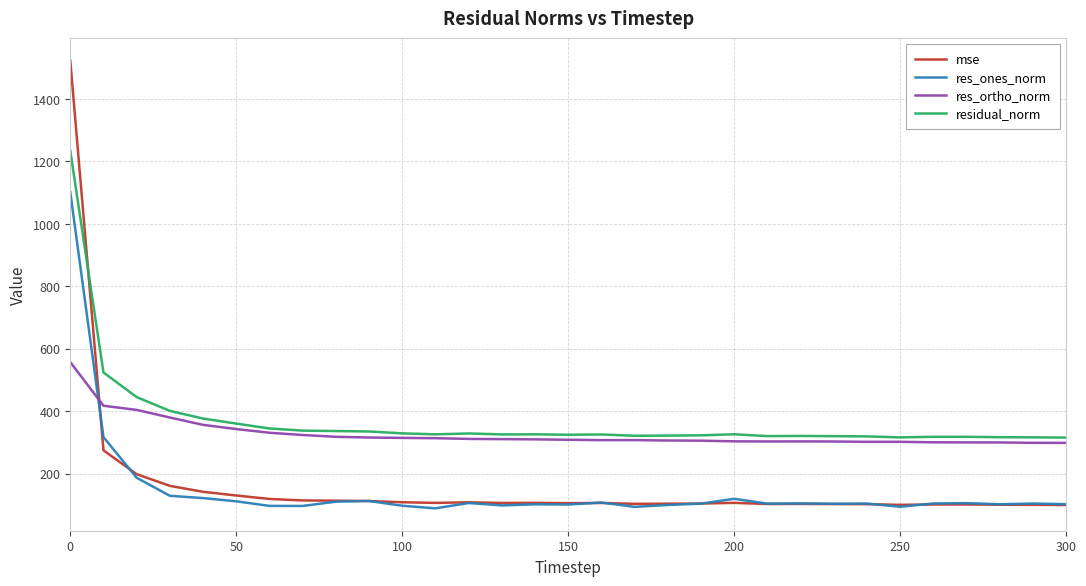

Which series has the widest spread of values?

mse